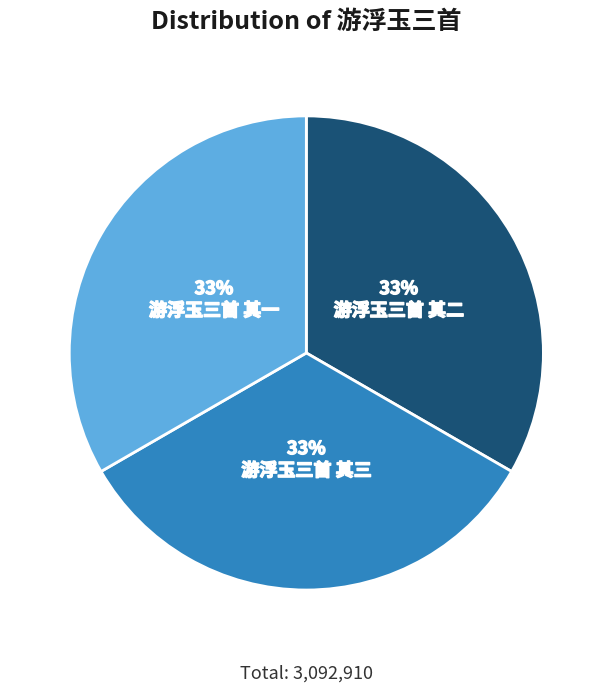

To the nearest percent, what is the average slice percentage?

33%